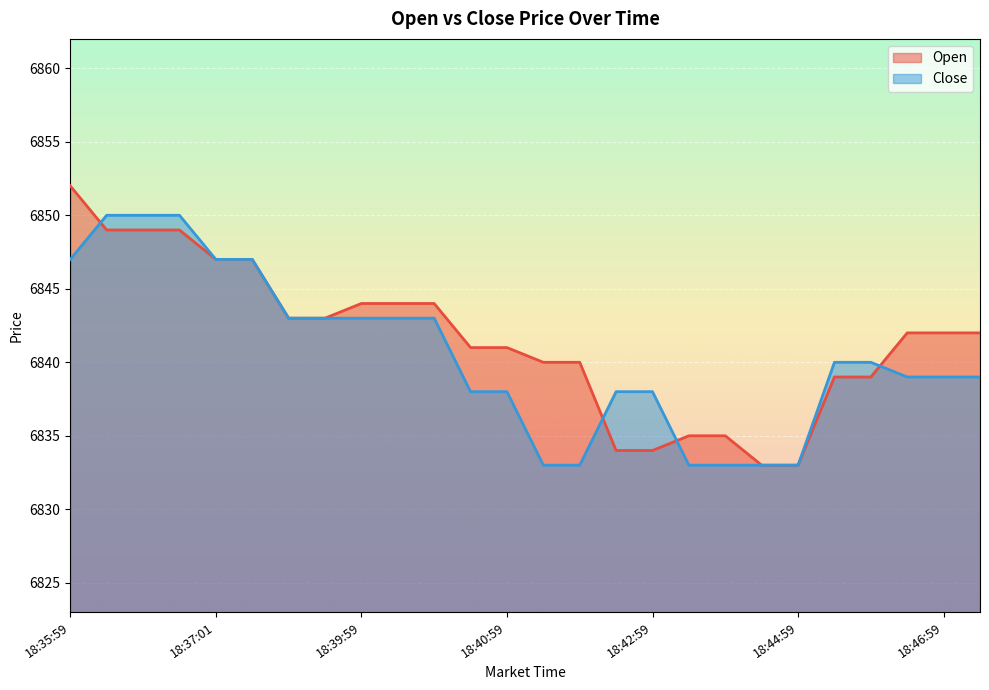

True or false: Close has more than 1 points higher than both neighbors.

False